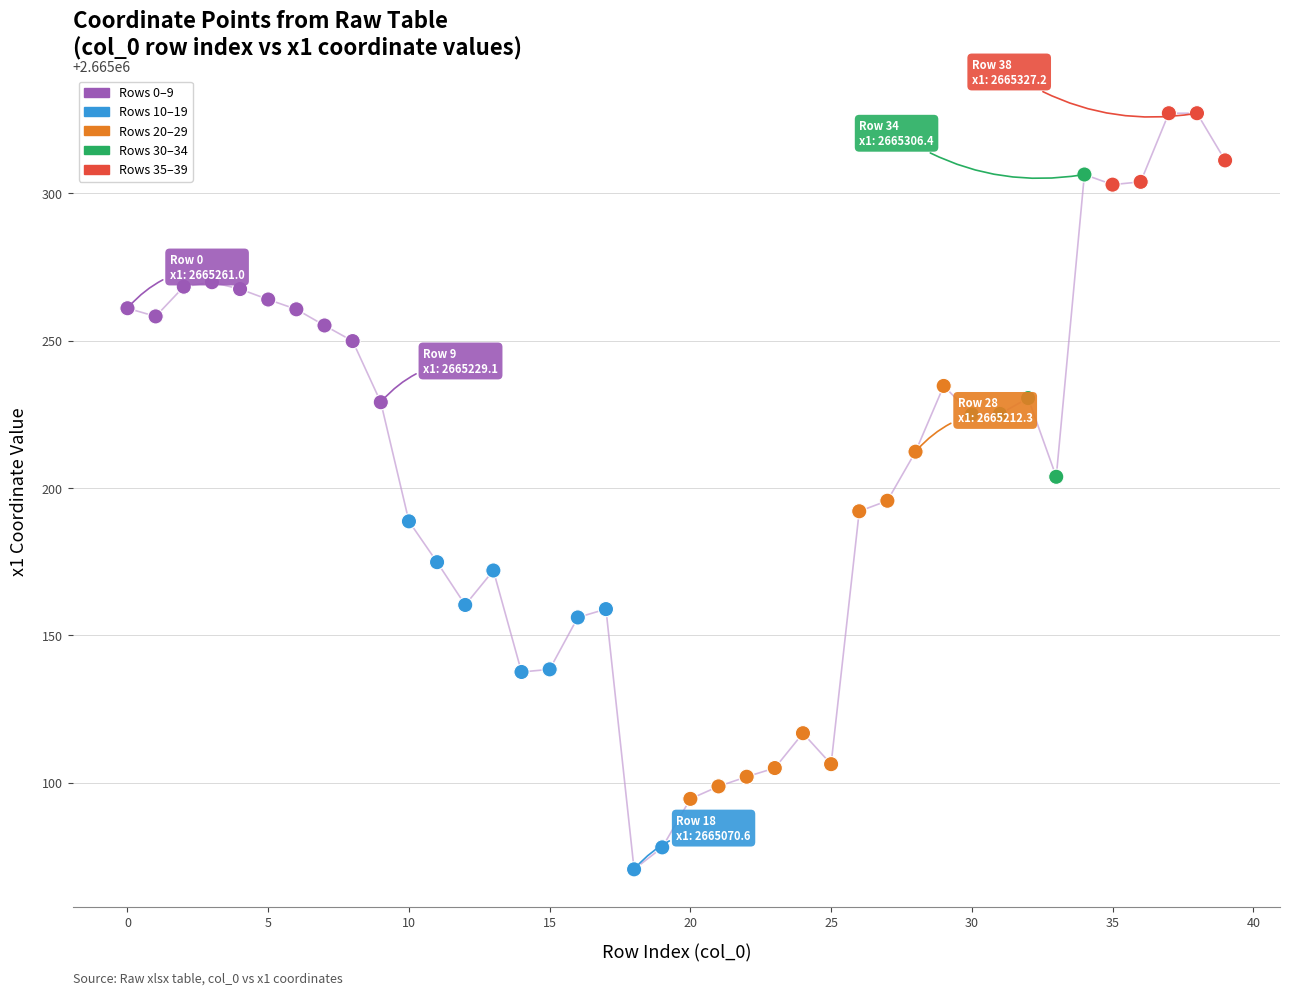

What is the range of Y values (max minus min)?

256.6